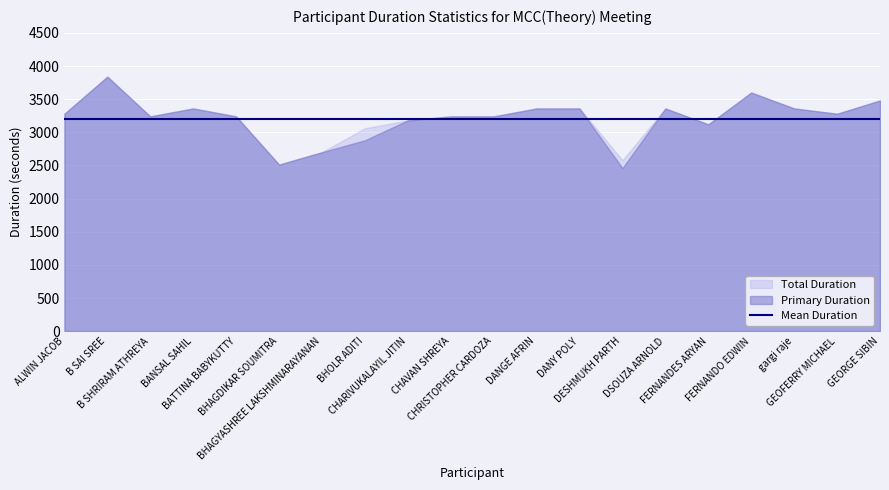

Between BANSAL SAHIL and GEOFERRY MICHAEL, which series saw the biggest shift?

Total Duration